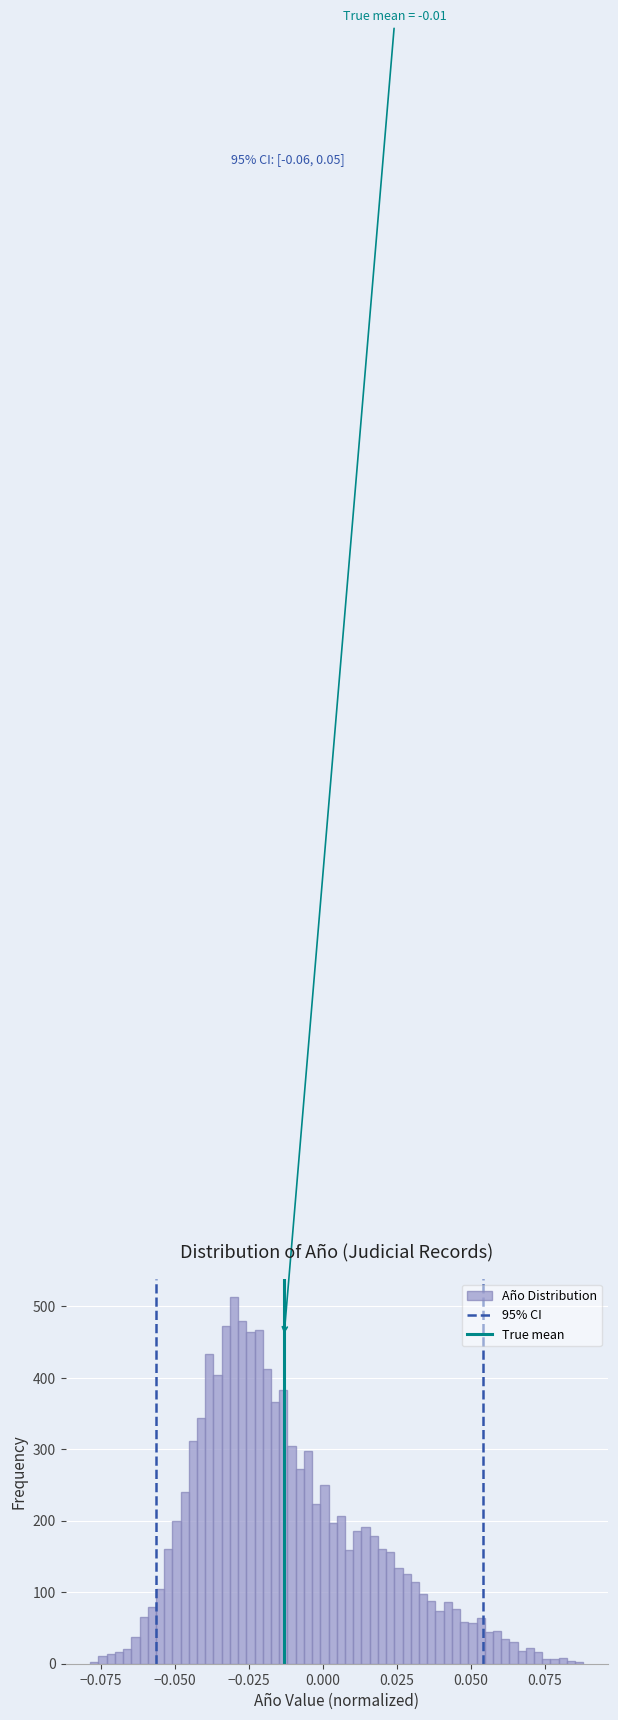

Around what value on the x-axis is the tallest bar? Give the approximate position of its centre, as read against the axis.

-0.030